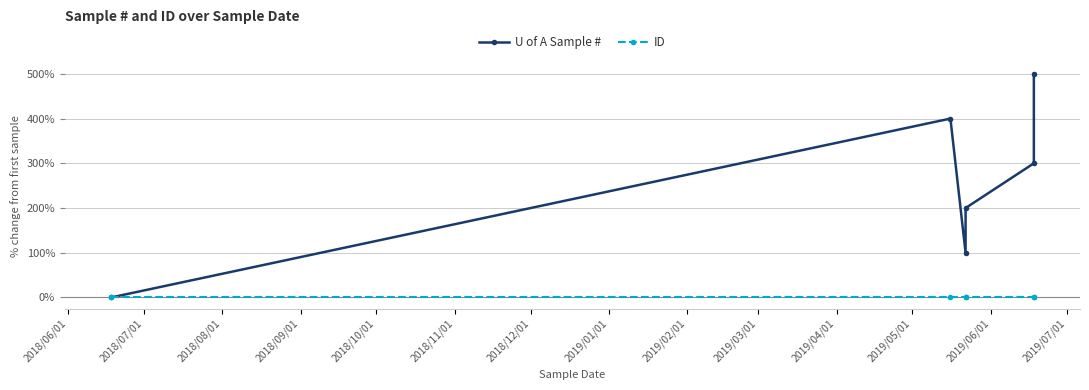

Reading right to left, what are all the values shown in this chart?

U of A Sample #: 500	300	200	100	400	0
ID: 0	0	0	0	0	0